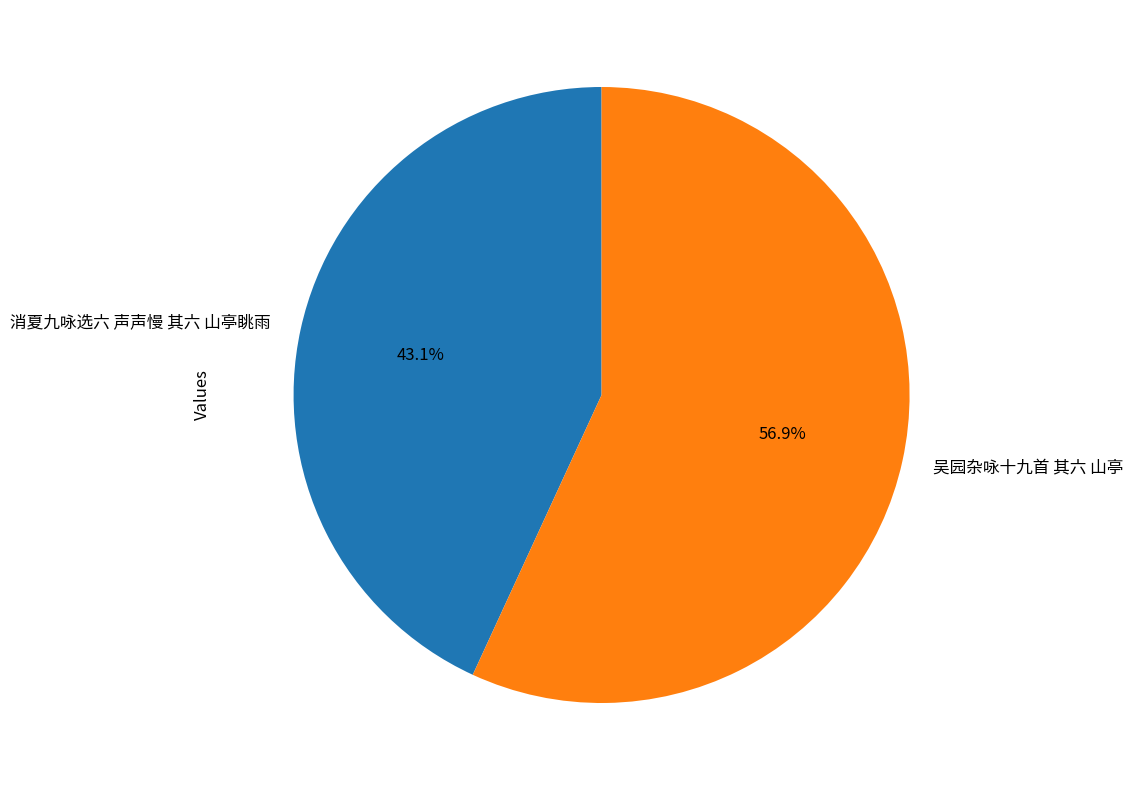

Which slice represents more than half of the pie?

吴园杂咏十九首 其六 山亭